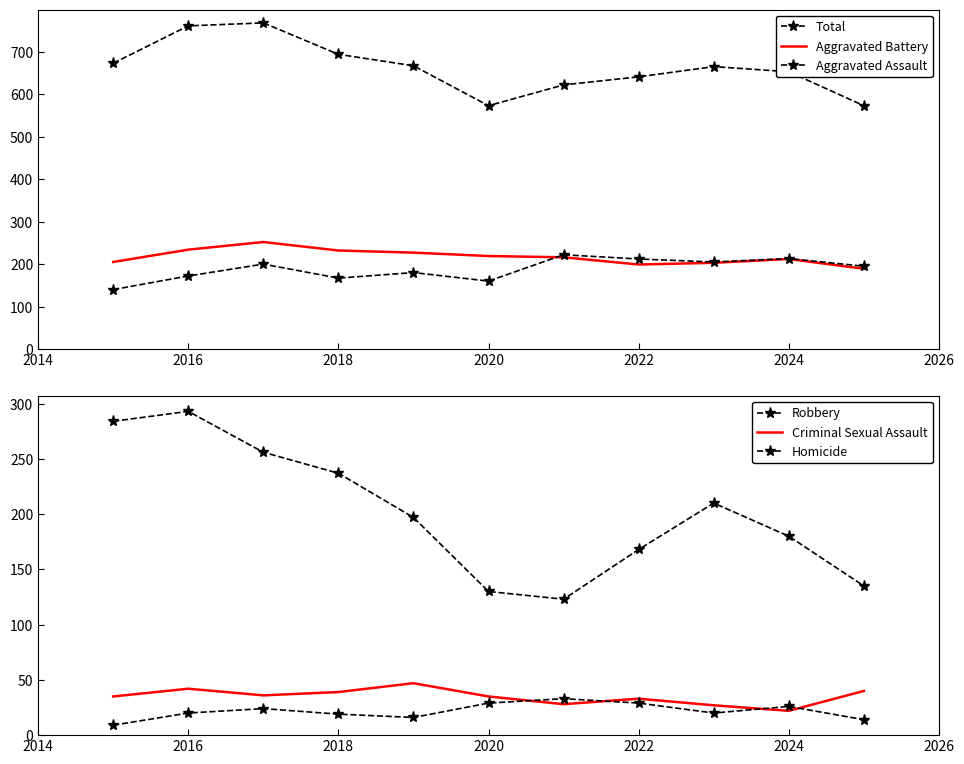

True or false: Criminal Sexual Assault and Total cross at least once.

False